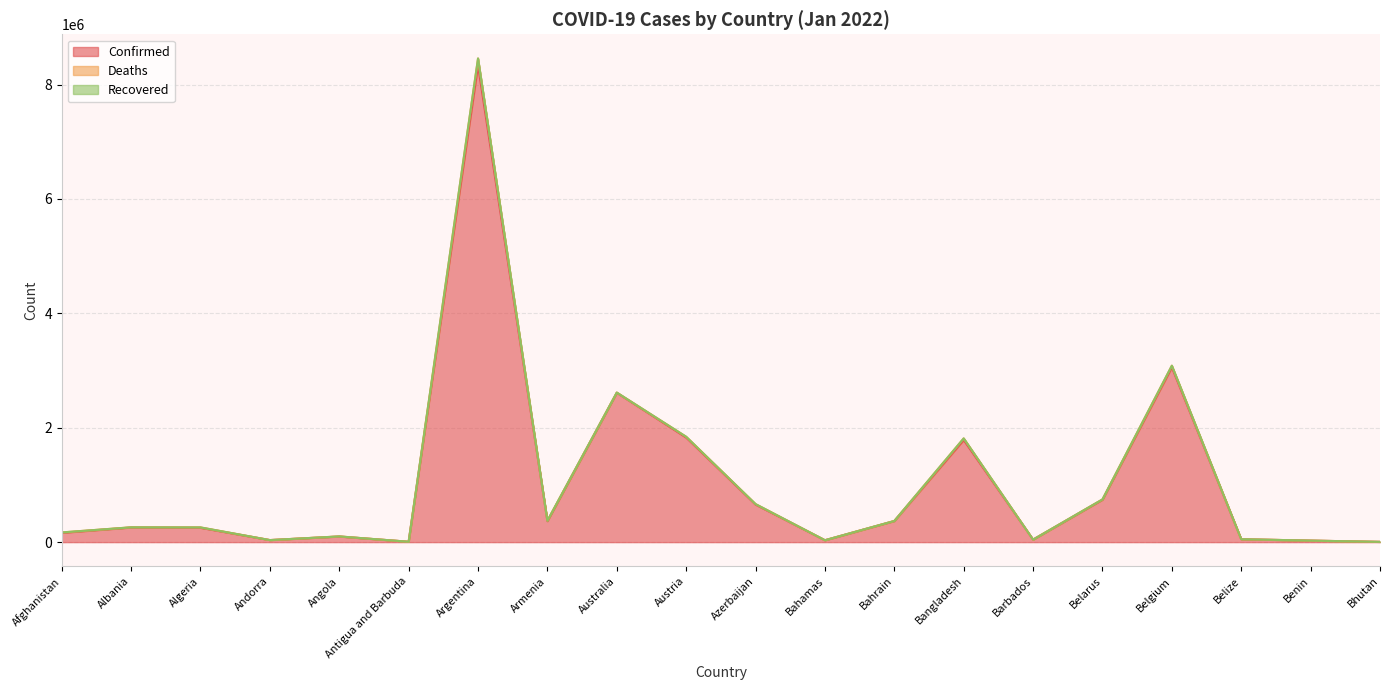

Which label corresponds to the largest value in the chart?

Argentina